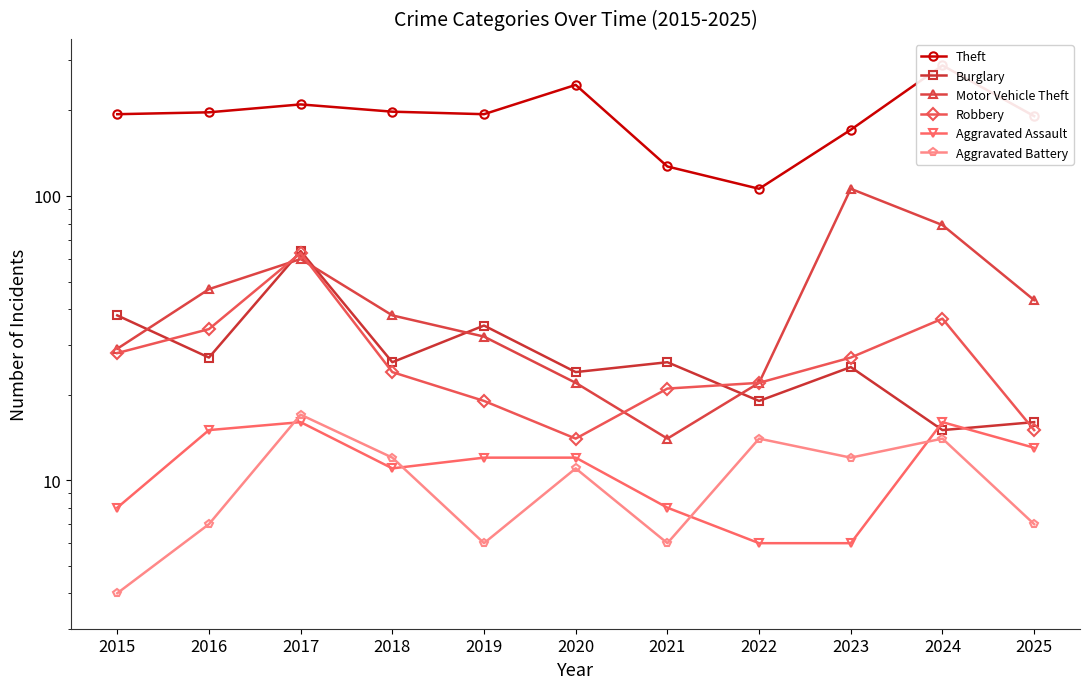

What is the minimum value for Aggravated Assault?

6